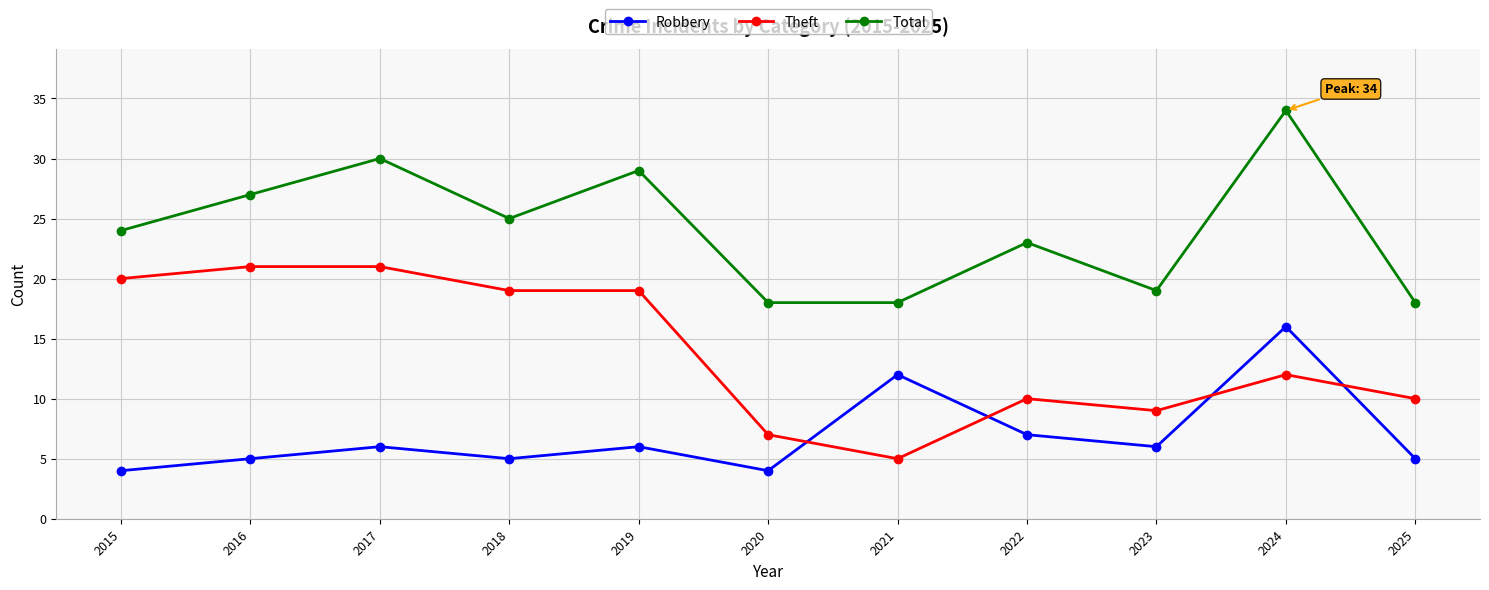

What is the minimum value for Total?

18